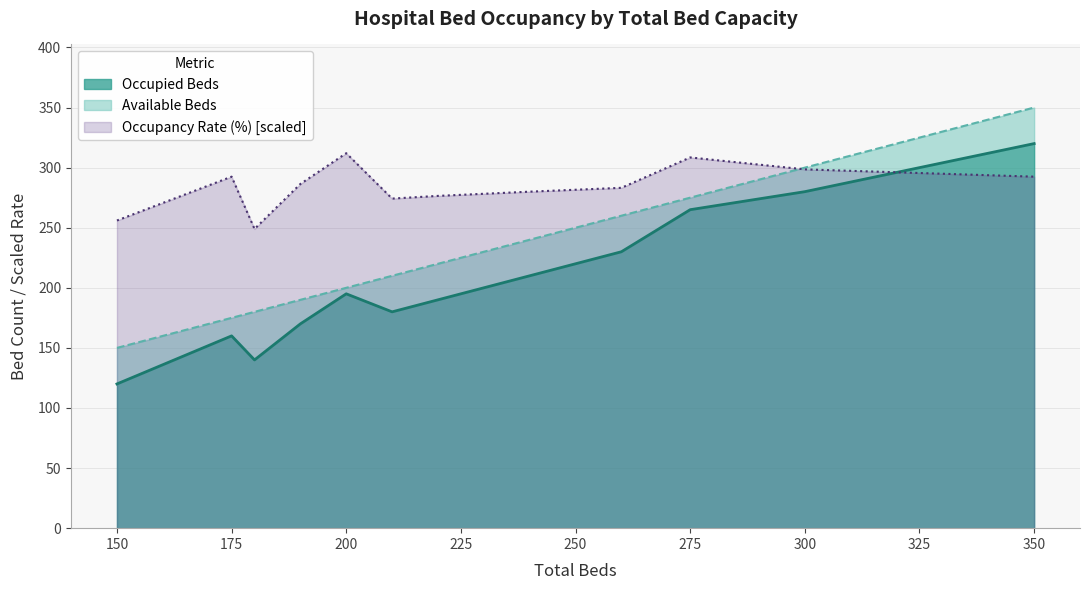

True or false: Occupied Beds and Occupancy Rate (%) [scaled] intersect in this chart.

True